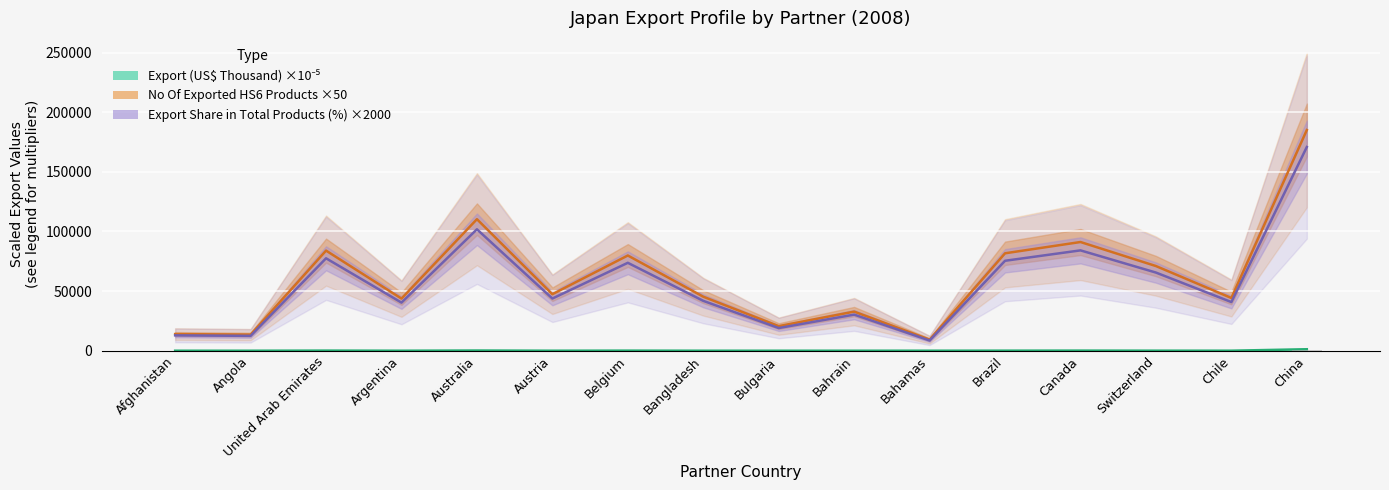

Which category has the highest value in the No Of exported HS6 digit Products series?

China